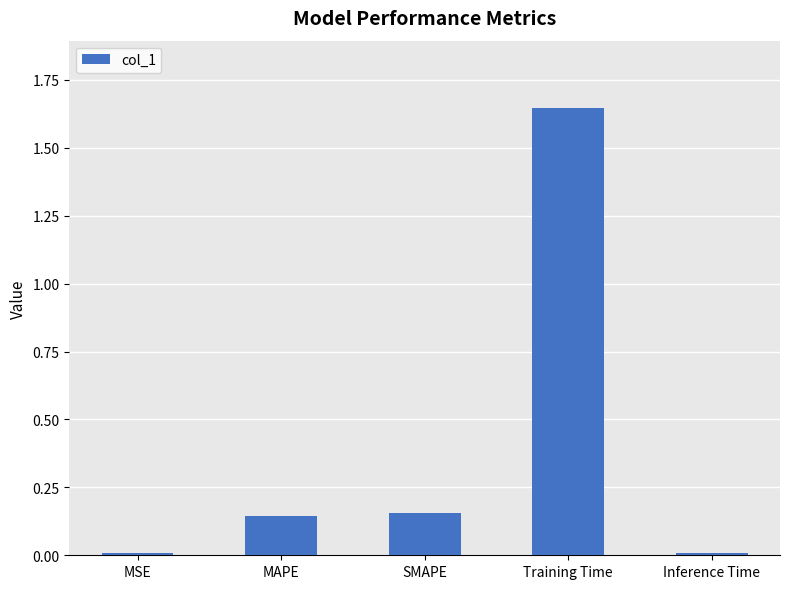

The chart shows a value of 0.0 at MAPE. True or false?

False